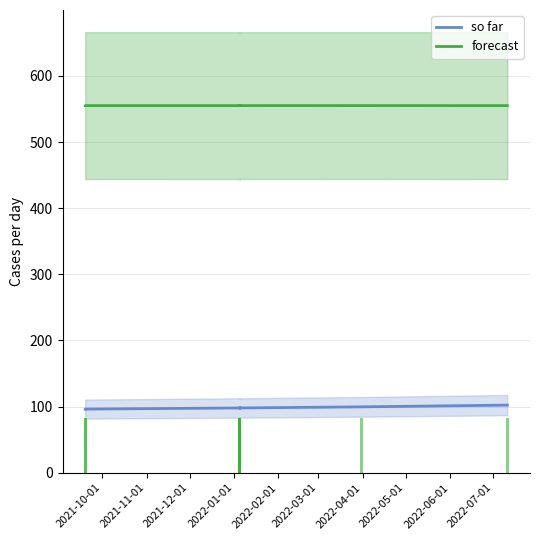

What is the difference between the second highest and second lowest values in the forecast series?

0.1